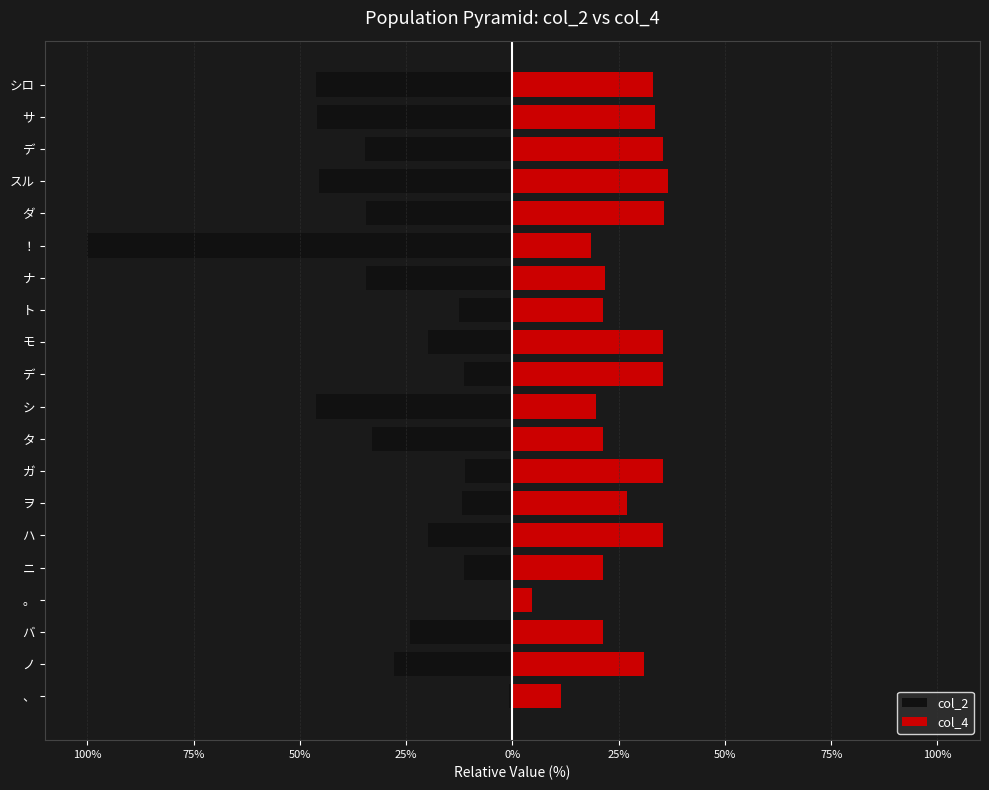

Reading left to right, extract all data points from this chart.

col_2: -0.8	-27.9	-24.1	-0.6	-11.5	-19.8	-11.8	-11.2	-33.0	-46.3	-11.3	-19.9	-12.4	-34.4	-100.0	-34.4	-45.4	-34.7	-45.9	-46.1
col_4: 11.5	31.0	21.4	4.6	21.4	35.5	27.0	35.5	21.4	19.6	35.5	35.5	21.4	21.8	18.5	35.7	36.5	35.5	33.5	33.2